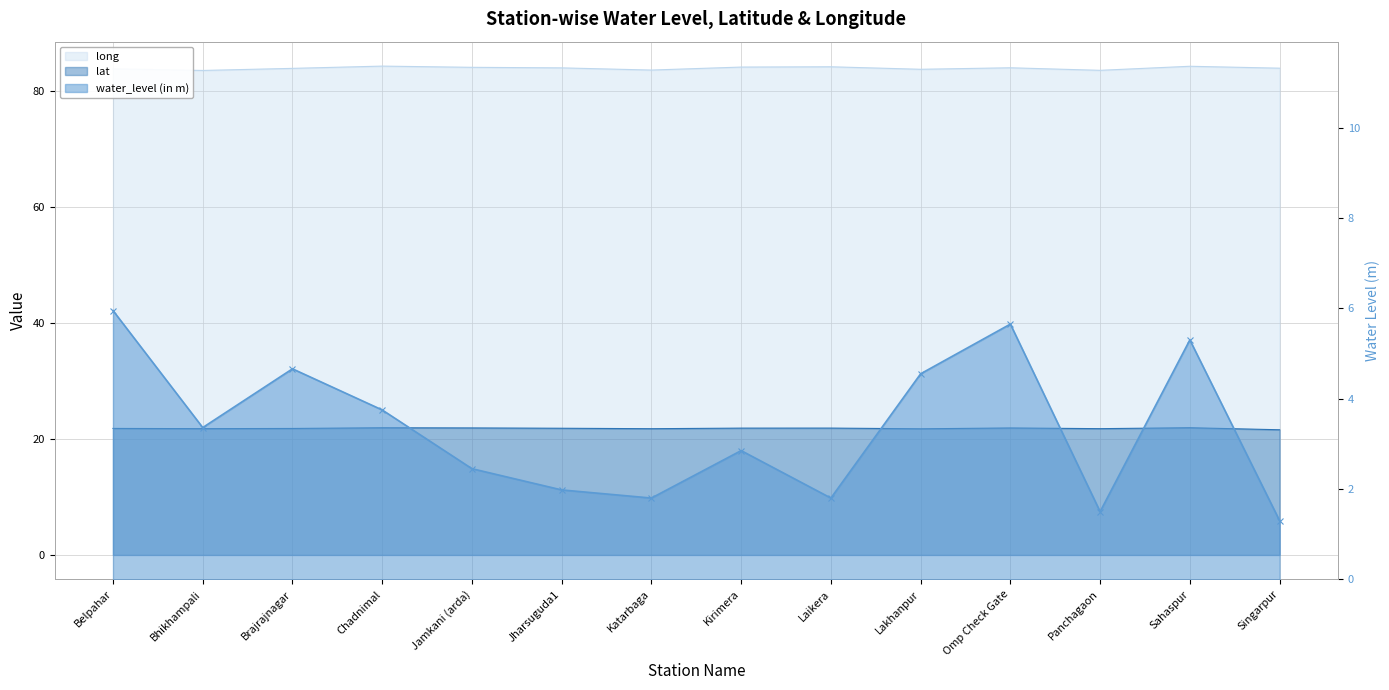

The value of water_level (in m) at Laikera is 1.8. True or false?

True